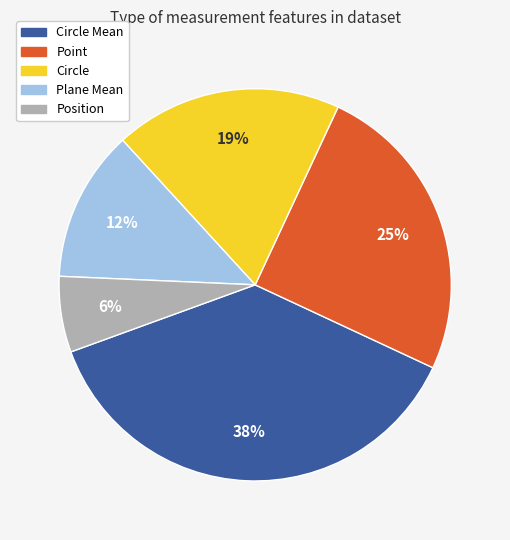

Does any single category account for the majority?

No